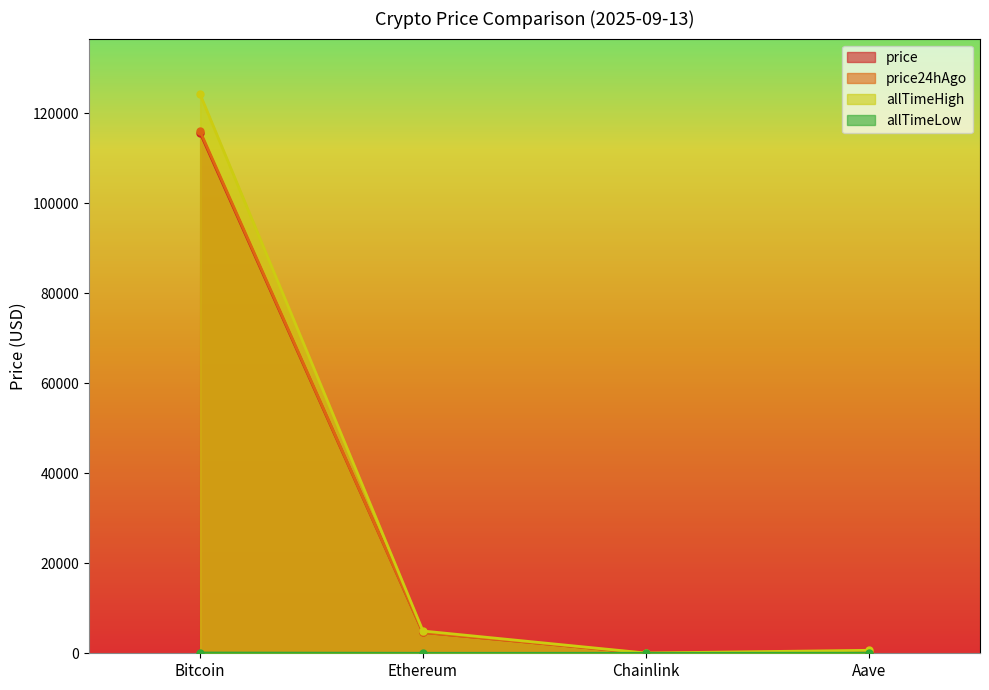

True or false: price has a value of 115563.0 at Bitcoin.

True